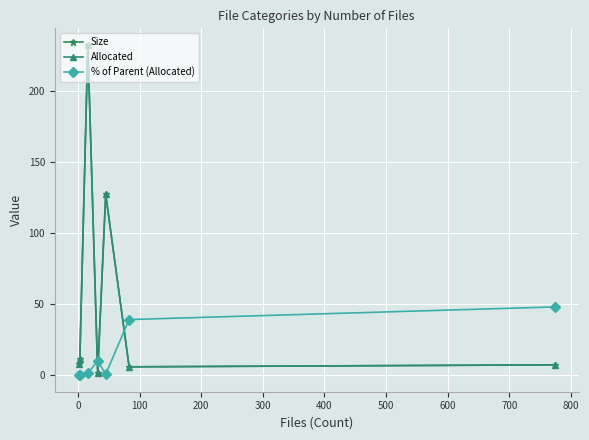

What is the difference between the second highest and minimum values in the Allocated series?

126.1